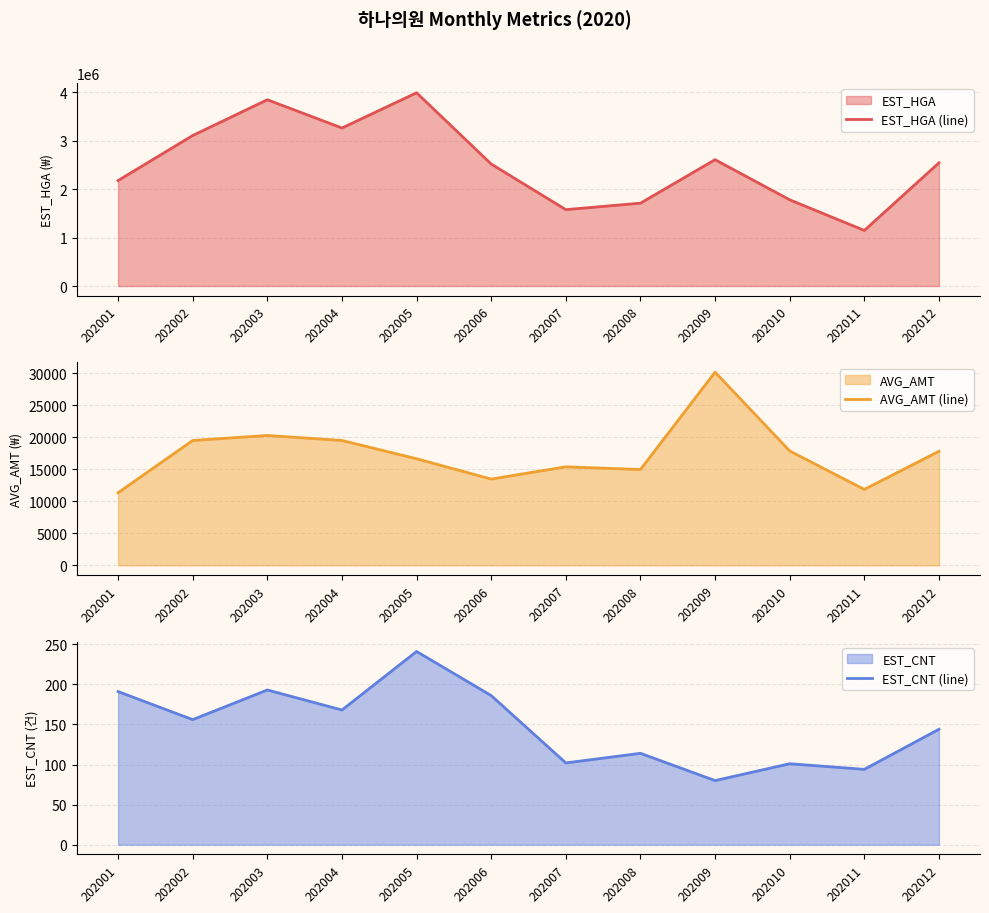

True or false: EST_CNT (line) has more than 0 interior local peaks.

True